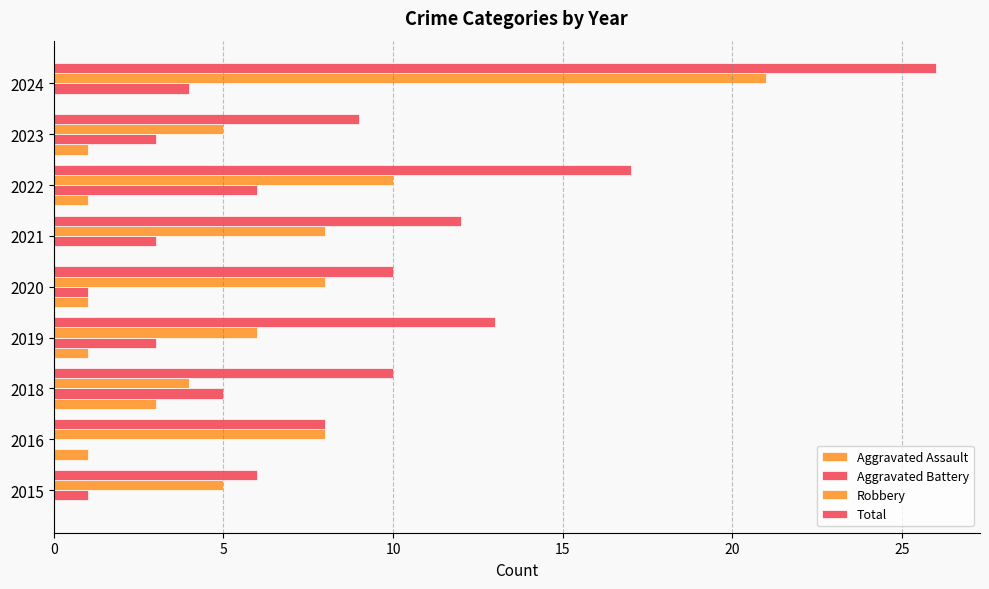

How many series are shown in this chart?

4